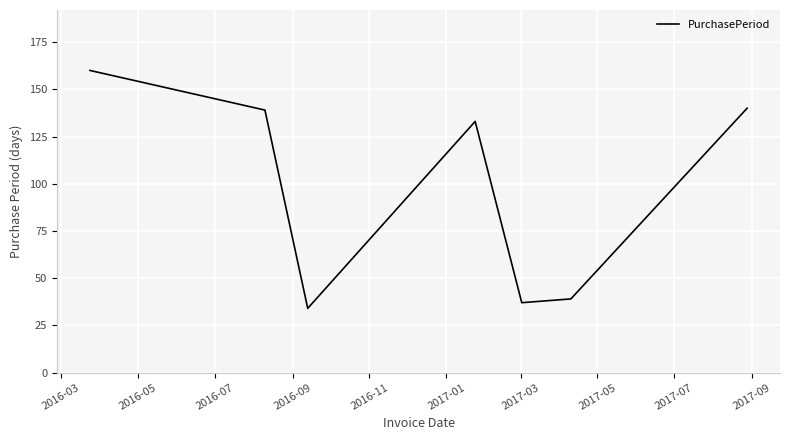

True or false: there are more than 0 points higher than both neighbors.

True